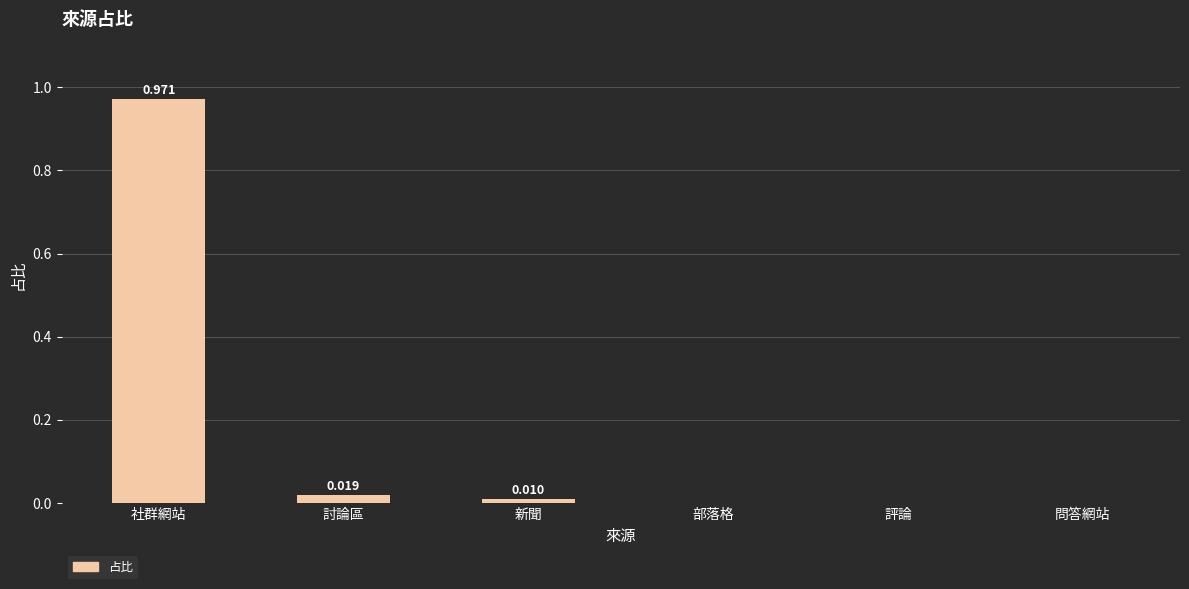

Is it true that the value at 問答網站 is -0.3?

False